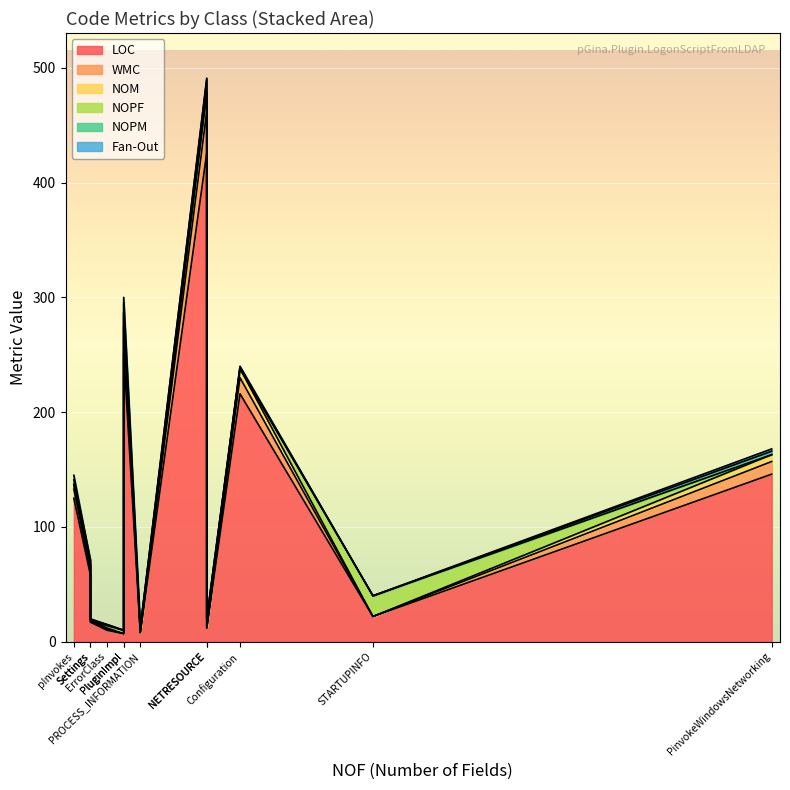

Between PluginImpl and Settings, which series saw the biggest shift?

LOC